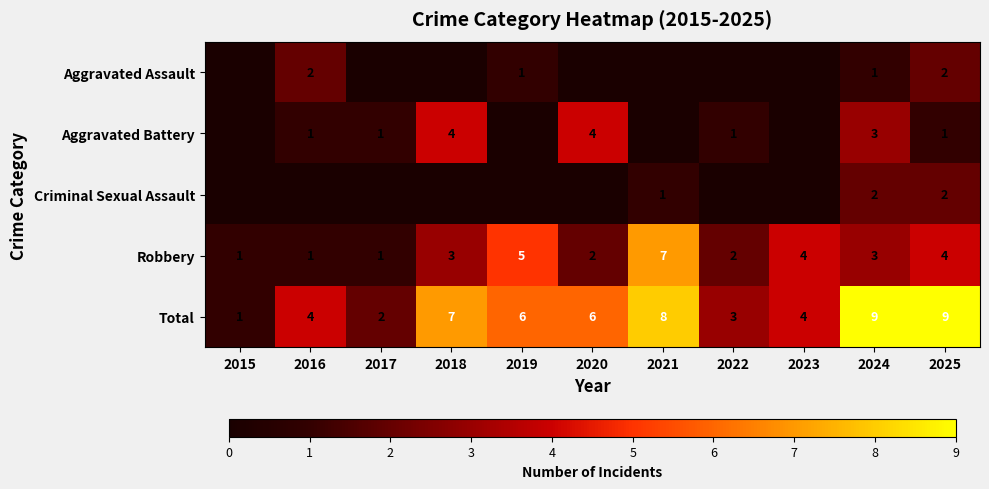

What is the difference between the second highest and minimum values in the Robbery series?

4